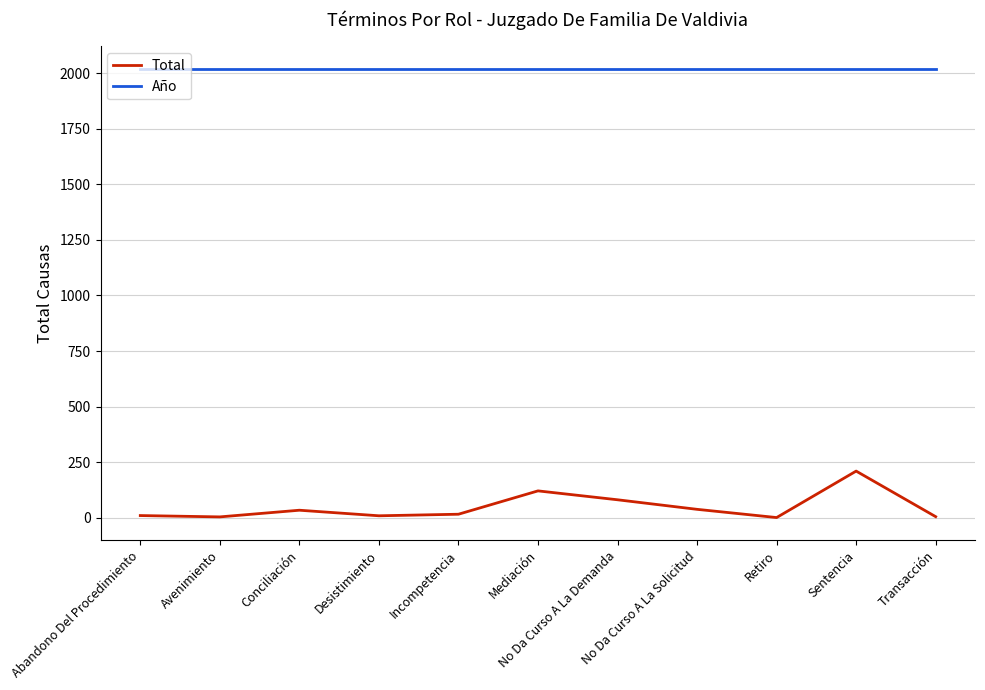

Is this an area chart (filled region under the line)?

No